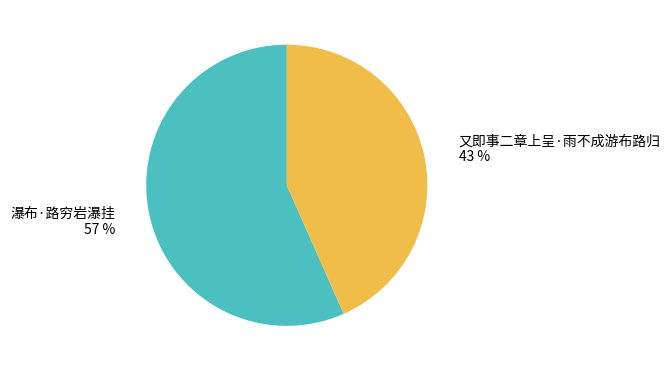

Which slice is the largest?

瀑布·路穷岩瀑挂